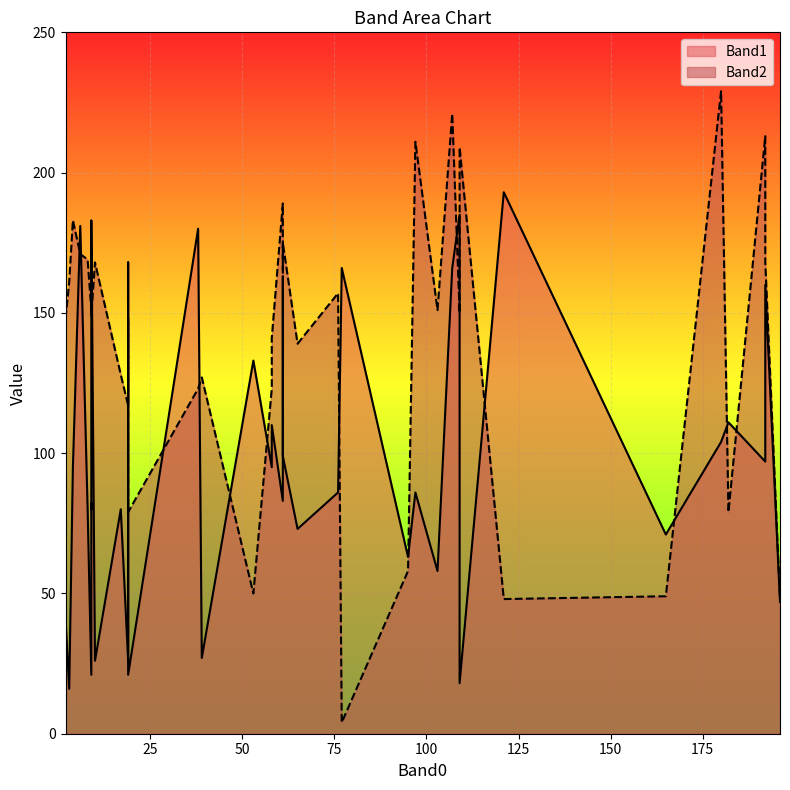

What is the sum of the Band2 values at 58 and 9?

274